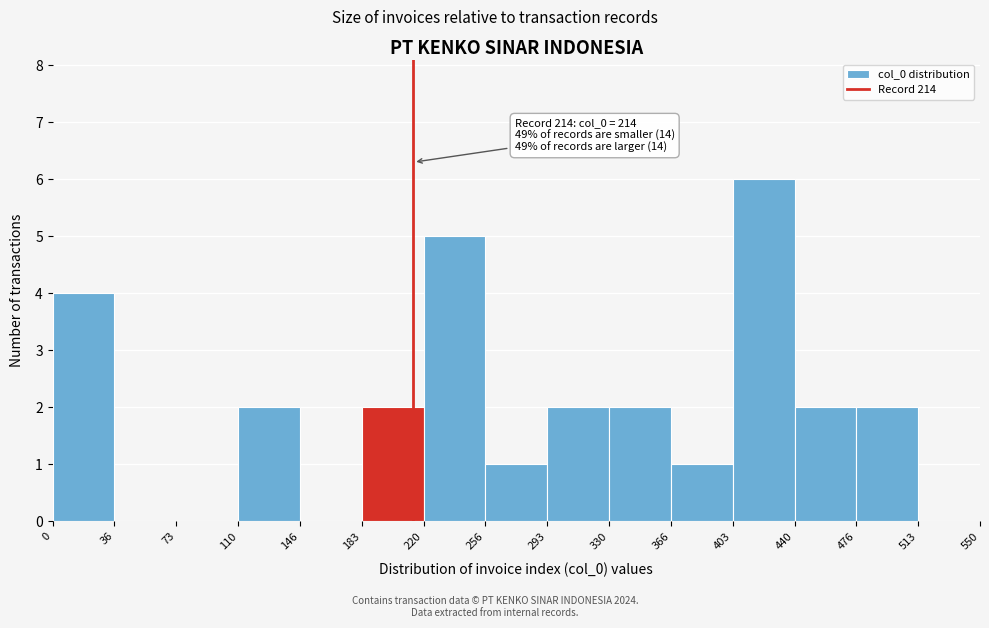

Over which range of the x-axis is the bar tallest?

403 to 440